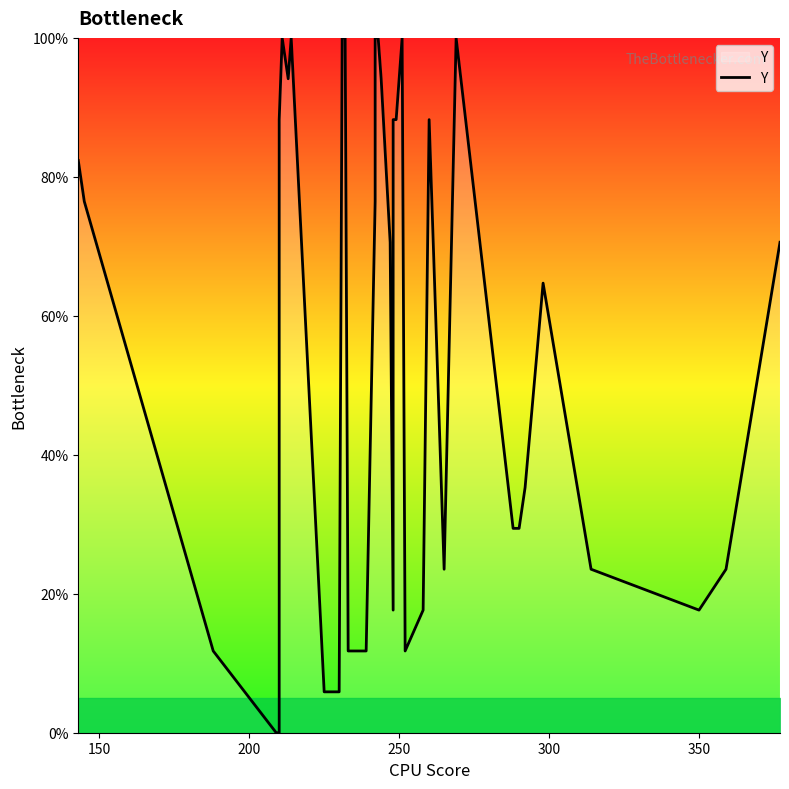

Reading right to left, list all the values displayed in this chart.

70.6	23.5	17.6	23.5	64.7	35.3	29.4	29.4	29.4	100.0	23.5	88.2	17.6	11.8	100.0	88.2	88.2	82.4	17.6	70.6	94.1	100.0	100.0	76.5	11.8	11.8	11.8	100.0	100.0	5.9	5.9	100.0	94.1	100.0	88.2	0.0	0.0	11.8	76.5	82.4